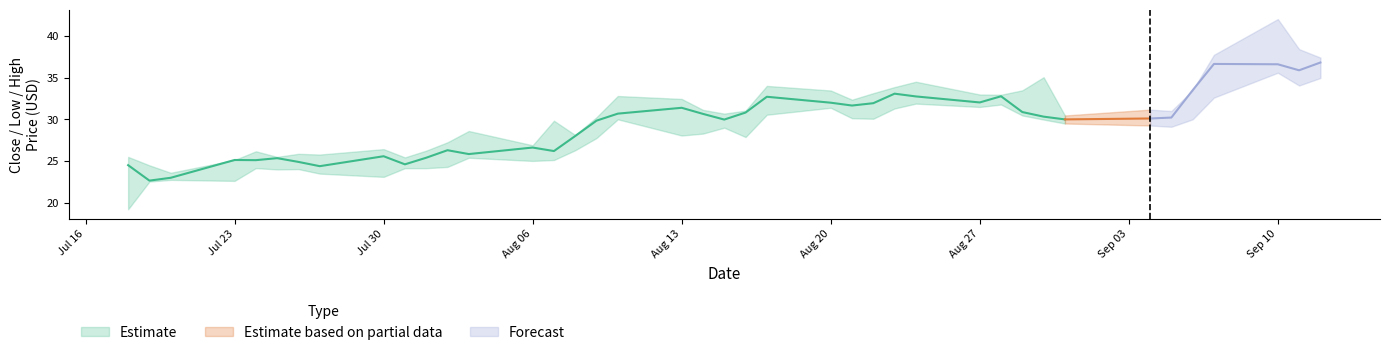

At which category does the chart reach its minimum across all series?

2018-07-18